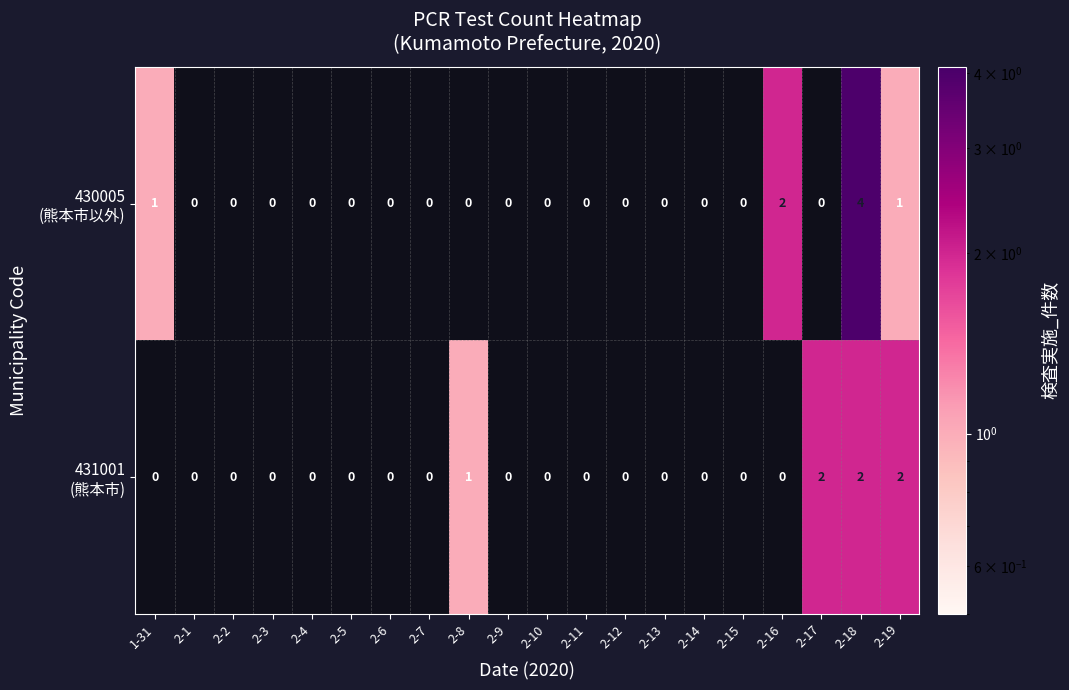

At which category is the sum across all series the highest?

2-18